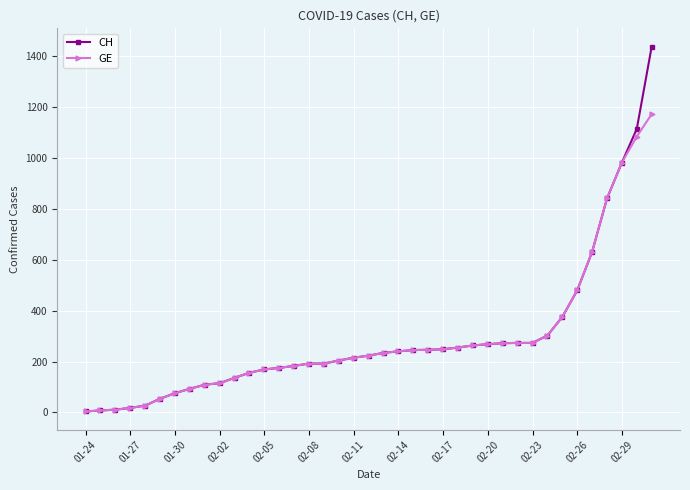

Rank the series by their maximum value, from highest to lowest.

CH, GE